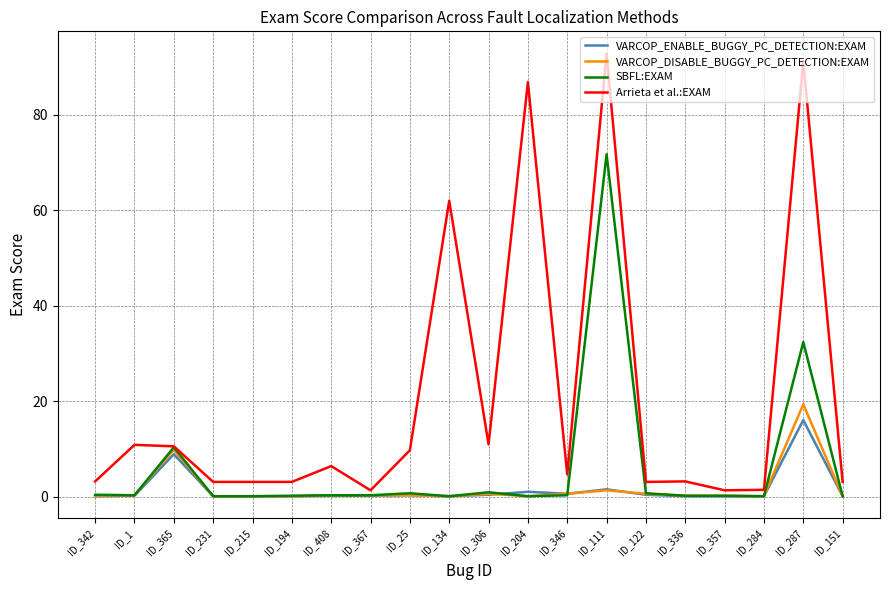

What are all the series names shown in the legend?

VARCOP_ENABLE_BUGGY_PC_DETECTION:EXAM, VARCOP_DISABLE_BUGGY_PC_DETECTION:EXAM, SBFL:EXAM, Arrieta et al.:EXAM